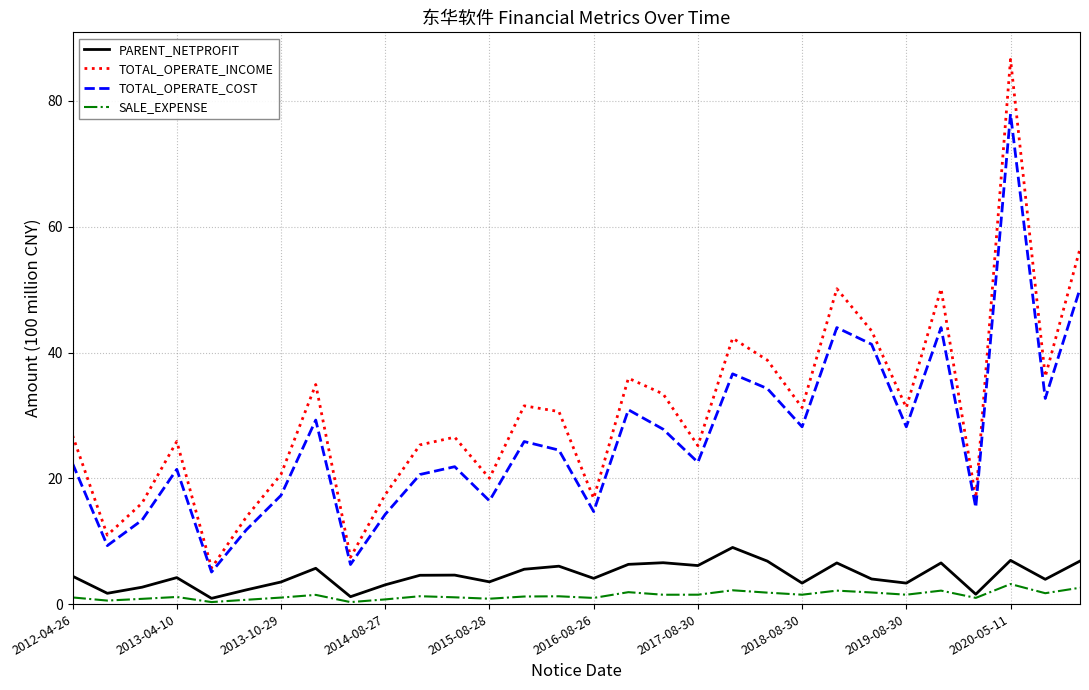

True or false: TOTAL_OPERATE_INCOME and SALE_EXPENSE cross at least once.

False